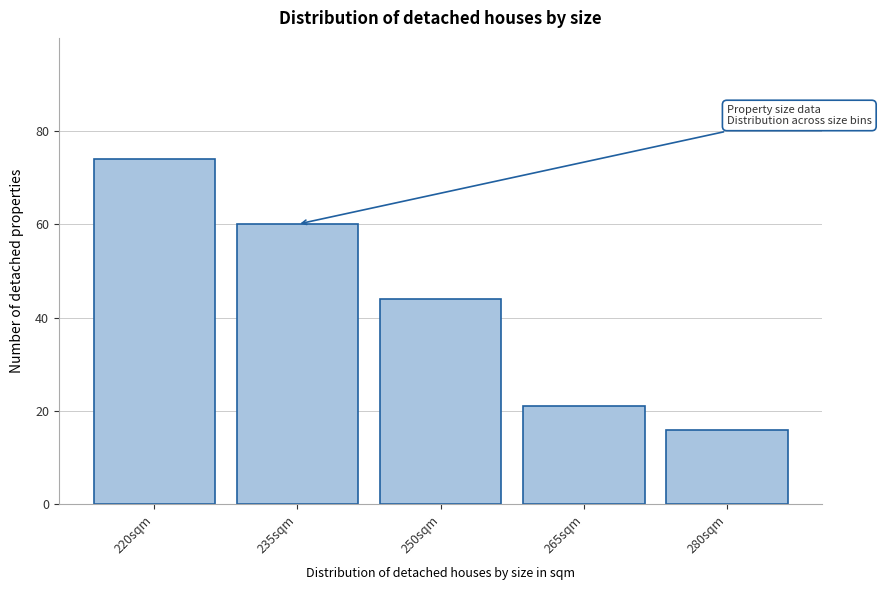

Reading right to left, extract all data points from this chart.

280sqm=16	265sqm=21	250sqm=44	235sqm=60	220sqm=74